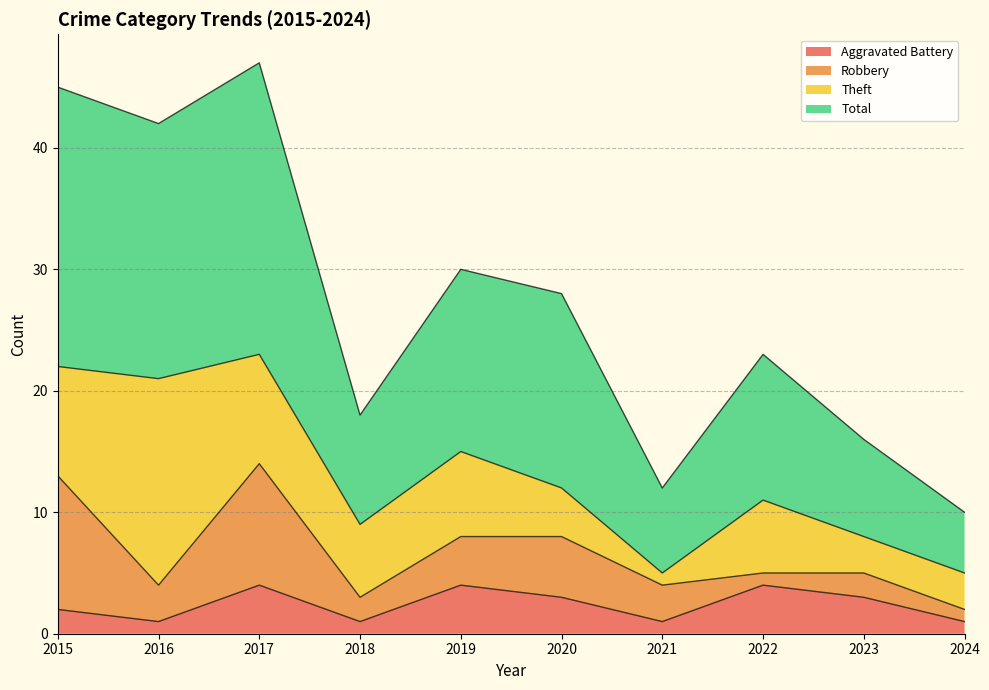

True or false: Aggravated Battery has a value of 1 at 2021.

True